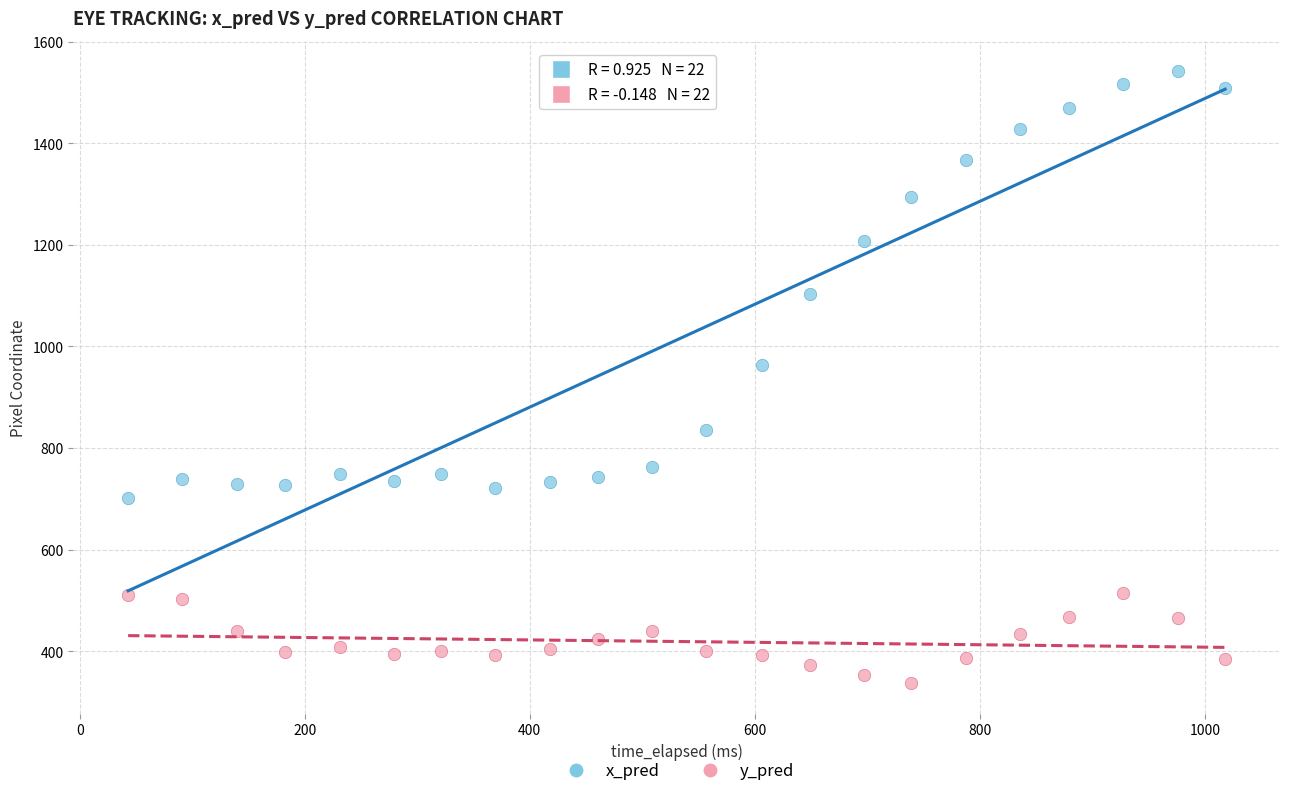

Across all data points, what is the range of X values (max minus min)?

975.0